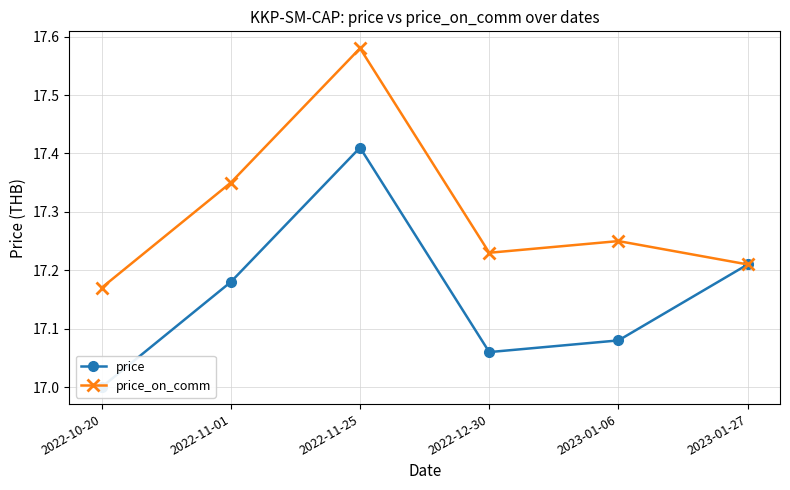

True or false: price_on_comm has more than 1 points higher than both neighbors.

True